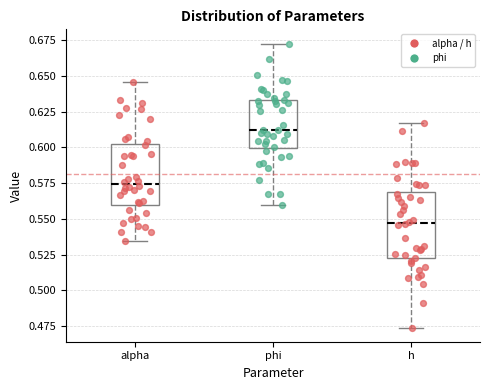

Reading left to right, transcribe this box plot: for each box, give where its median line is, the range the box spans, and where its two whiskers end, as read against the y-axis. The values are not printed on the chart, so give them approximately, as read against the axis.

alpha: median 0.575, box 0.560 to 0.600, whiskers 0.535 to 0.645
phi: median 0.610, box 0.600 to 0.635, whiskers 0.560 to 0.675
h: median 0.545, box 0.520 to 0.570, whiskers 0.475 to 0.615